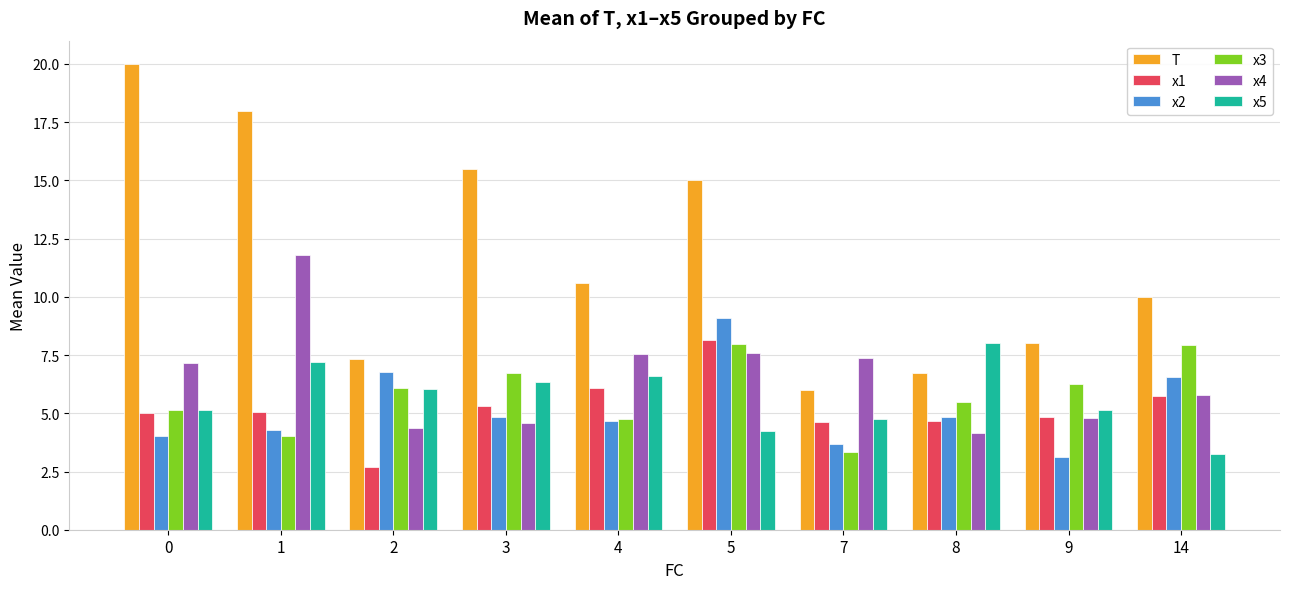

What is the sum of the T values at 2 and 4?

17.9